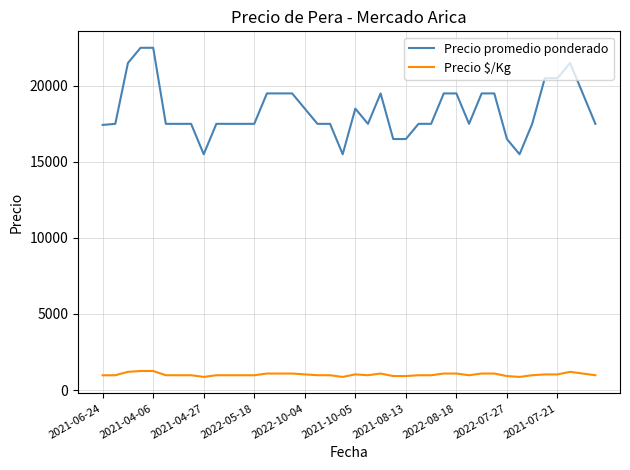

What is the maximum value shown in the chart?

22500